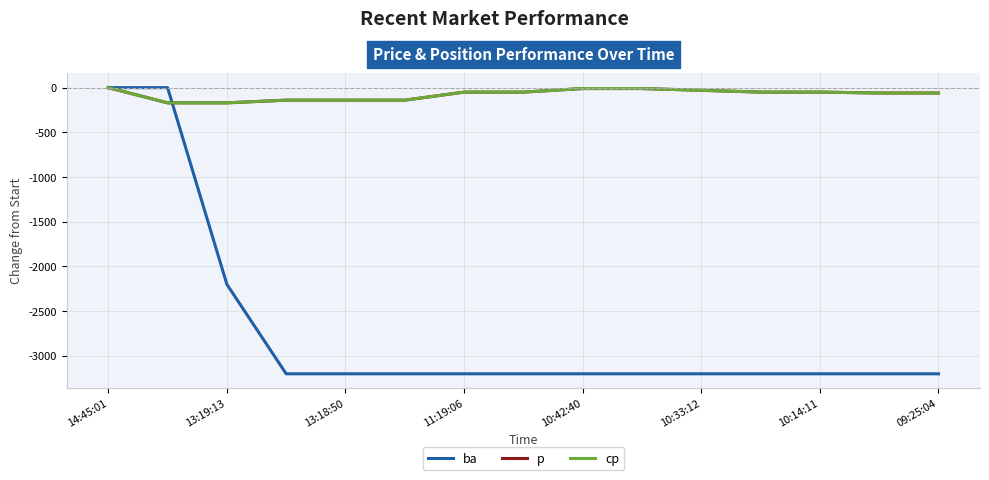

Does the chart have visible grid lines?

Yes